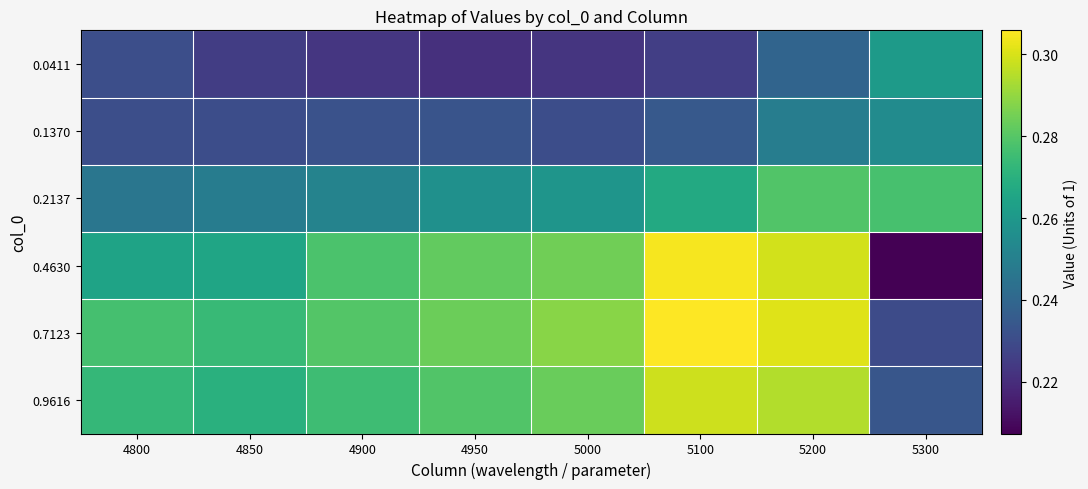

Reading left to right, what are all the values shown in this chart?

0.0411: 4800=0.2	4850=0.2	4900=0.2	4950=0.2	5000=0.2	5100=0.2	5200=0.2	5300=0.3
0.1370: 4800=0.2	4850=0.2	4900=0.2	4950=0.2	5000=0.2	5100=0.2	5200=0.2	5300=0.3
0.2137: 4800=0.2	4850=0.2	4900=0.3	4950=0.3	5000=0.3	5100=0.3	5200=0.3	5300=0.3
0.4630: 4800=0.3	4850=0.3	4900=0.3	4950=0.3	5000=0.3	5100=0.3	5200=0.3	5300=0.2
0.7123: 4800=0.3	4850=0.3	4900=0.3	4950=0.3	5000=0.3	5100=0.3	5200=0.3	5300=0.2
0.9616: 4800=0.3	4850=0.3	4900=0.3	4950=0.3	5000=0.3	5100=0.3	5200=0.3	5300=0.2